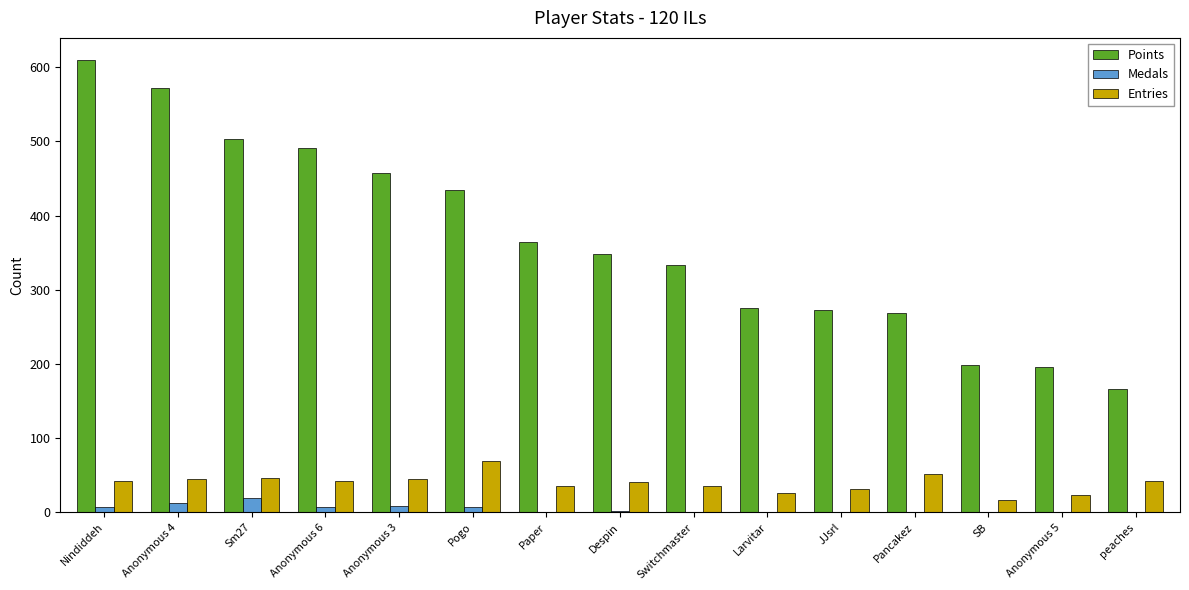

What is the sum of all Entries values?

592